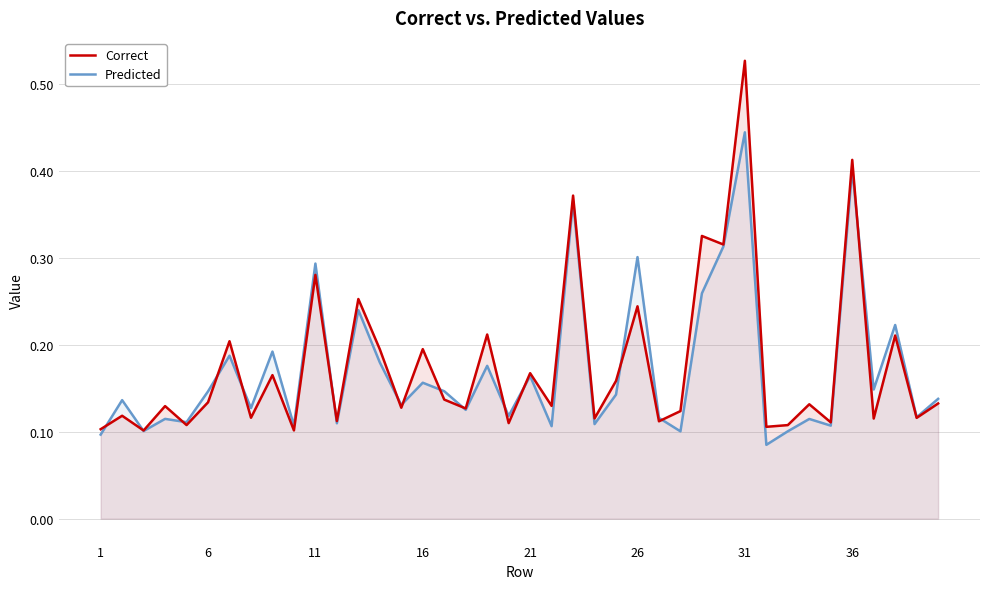

Reading left to right, transcribe all the data shown in this chart.

Correct: 0.1	0.1	0.1	0.1	0.1	0.1	0.2	0.1	0.2	0.1	0.3	0.1	0.3	0.2	0.1	0.2	0.1	0.1	0.2	0.1	0.2	0.1	0.4	0.1	0.2	0.2	0.1	0.1	0.3	0.3	0.5	0.1	0.1	0.1	0.1	0.4	0.1	0.2	0.1	0.1
Predicted: 0.1	0.1	0.1	0.1	0.1	0.1	0.2	0.1	0.2	0.1	0.3	0.1	0.2	0.2	0.1	0.2	0.1	0.1	0.2	0.1	0.2	0.1	0.4	0.1	0.1	0.3	0.1	0.1	0.3	0.3	0.4	0.1	0.1	0.1	0.1	0.4	0.1	0.2	0.1	0.1